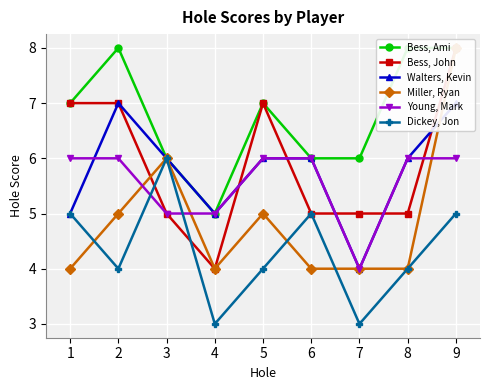

What is the difference between the Bess, John values at 1 and 8?

2